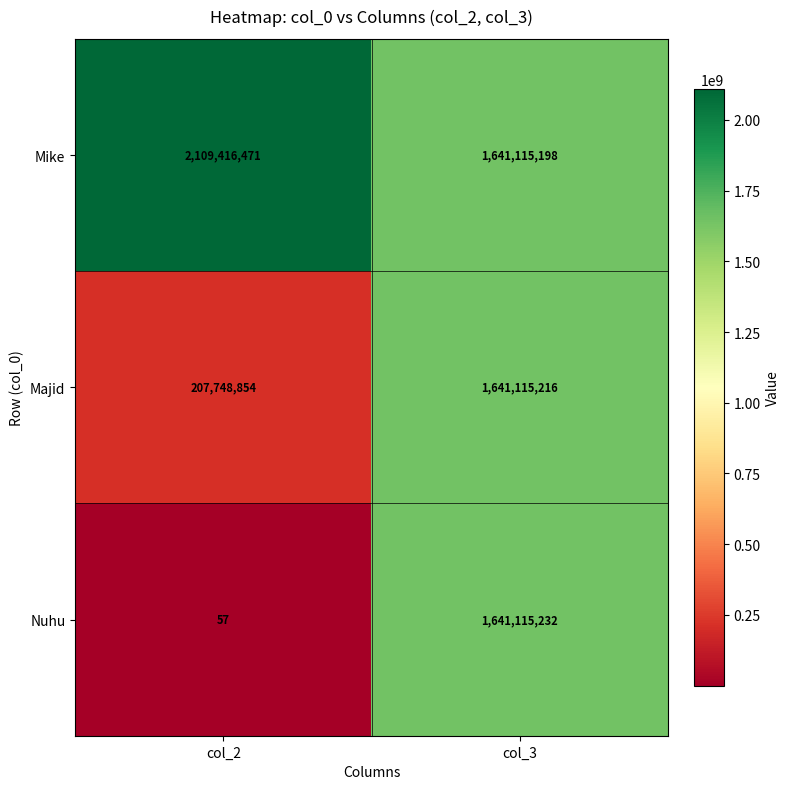

What value does the Nuhu series have at col_2, to the nearest 50?

50